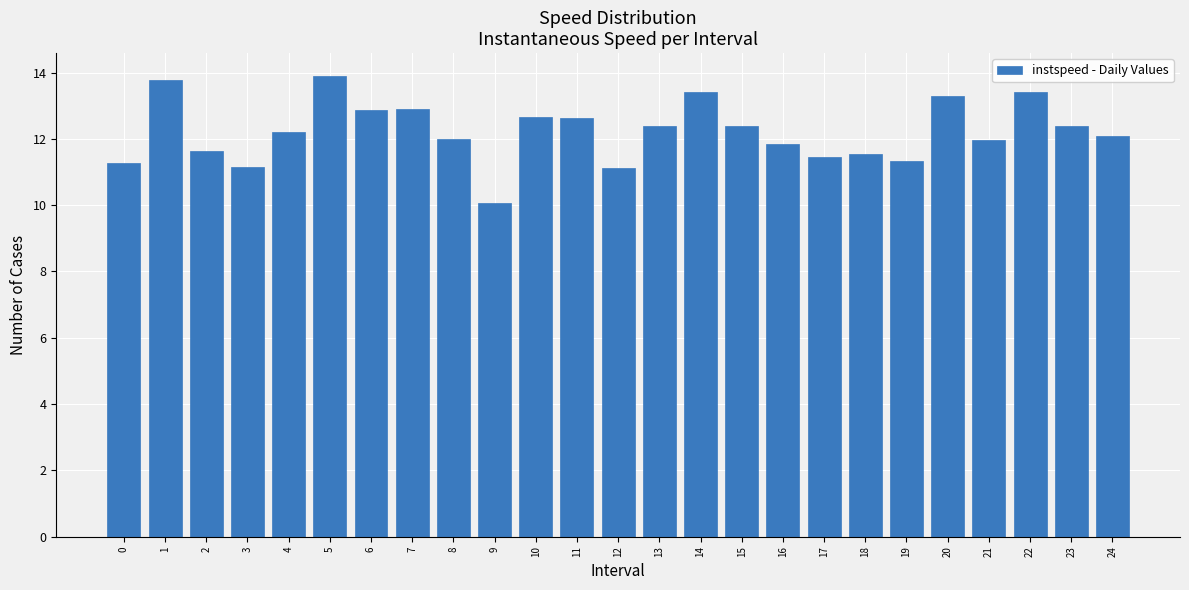

Read the value at 7.

12.9